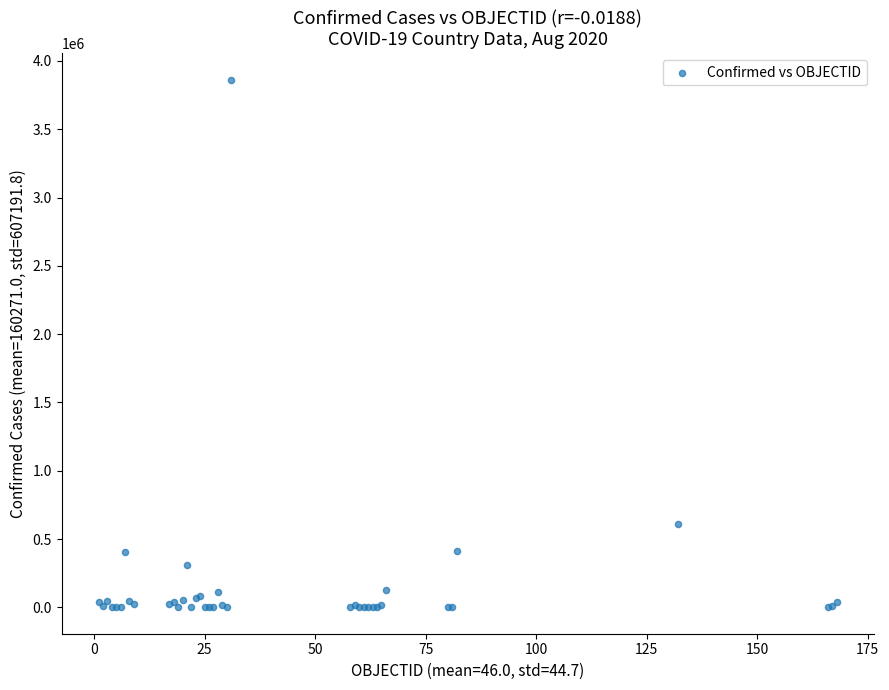

What Y value in the scatter plot is closest to 1931202?

607904